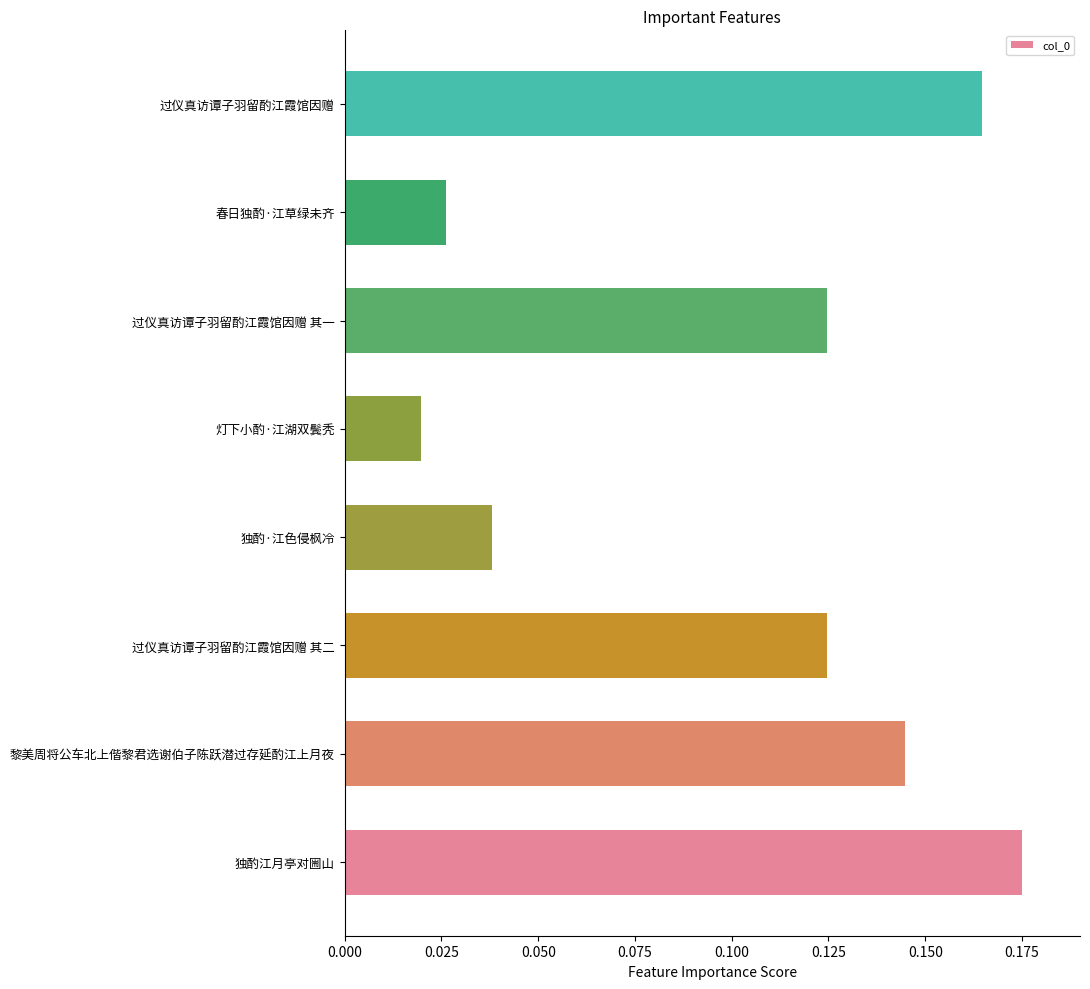

What is the sum of all values?

0.8